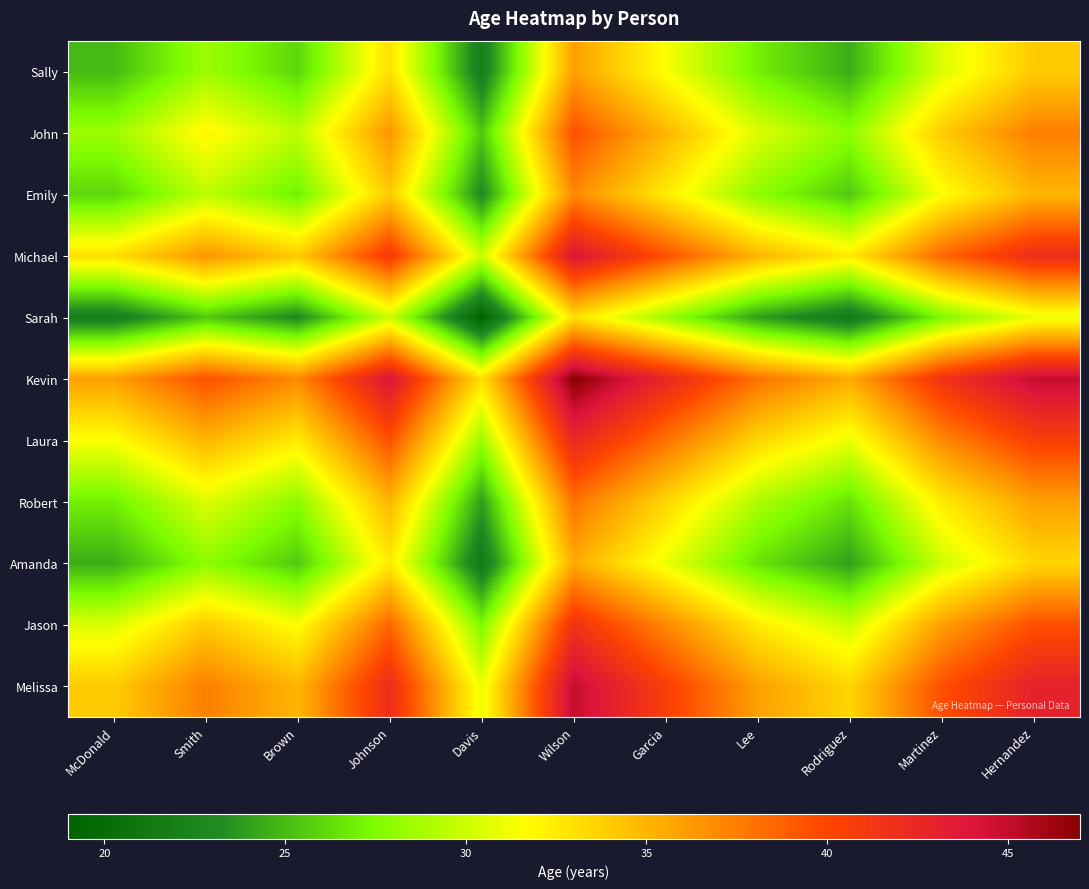

Reading right to left, extract all data points from this chart.

Sally: Hernandez=34.0	Martinez=30.5	Rodriguez=24.5	Lee=27.0	Garcia=31.5	Wilson=36.0	Davis=22.0	Johnson=33.0	Brown=26.0	Smith=28.5	McDonald=25.0
John: Hernandez=37.5	Martinez=34.0	Rodriguez=28.0	Lee=30.5	Garcia=35.0	Wilson=39.5	Davis=25.5	Johnson=36.5	Brown=29.5	Smith=32.0	McDonald=28.5
Emily: Hernandez=35.0	Martinez=31.5	Rodriguez=25.5	Lee=28.0	Garcia=32.5	Wilson=37.0	Davis=23.0	Johnson=34.0	Brown=27.0	Smith=29.5	McDonald=26.0
Michael: Hernandez=42.0	Martinez=38.5	Rodriguez=32.5	Lee=35.0	Garcia=39.5	Wilson=44.0	Davis=30.0	Johnson=41.0	Brown=34.0	Smith=36.5	McDonald=33.0
Sarah: Hernandez=31.0	Martinez=27.5	Rodriguez=21.5	Lee=24.0	Garcia=28.5	Wilson=33.0	Davis=19.0	Johnson=30.0	Brown=23.0	Smith=25.5	McDonald=22.0
Kevin: Hernandez=45.0	Martinez=41.5	Rodriguez=35.5	Lee=38.0	Garcia=42.5	Wilson=47.0	Davis=33.0	Johnson=44.0	Brown=37.0	Smith=39.5	McDonald=36.0
Laura: Hernandez=40.5	Martinez=37.0	Rodriguez=31.0	Lee=33.5	Garcia=38.0	Wilson=42.5	Davis=28.5	Johnson=39.5	Brown=32.5	Smith=35.0	McDonald=31.5
Robert: Hernandez=36.0	Martinez=32.5	Rodriguez=26.5	Lee=29.0	Garcia=33.5	Wilson=38.0	Davis=24.0	Johnson=35.0	Brown=28.0	Smith=30.5	McDonald=27.0
Amanda: Hernandez=33.5	Martinez=30.0	Rodriguez=24.0	Lee=26.5	Garcia=31.0	Wilson=35.5	Davis=21.5	Johnson=32.5	Brown=25.5	Smith=28.0	McDonald=24.5
Jason: Hernandez=39.5	Martinez=36.0	Rodriguez=30.0	Lee=32.5	Garcia=37.0	Wilson=41.5	Davis=27.5	Johnson=38.5	Brown=31.5	Smith=34.0	McDonald=30.5
Melissa: Hernandez=43.0	Martinez=39.5	Rodriguez=33.5	Lee=36.0	Garcia=40.5	Wilson=45.0	Davis=31.0	Johnson=42.0	Brown=35.0	Smith=37.5	McDonald=34.0